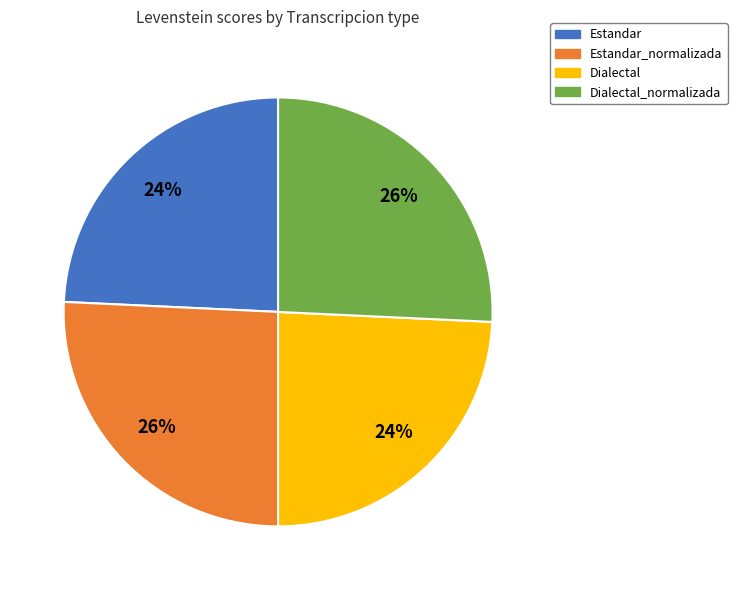

Is it true that Estandar_normalizada is 33% of the pie?

False